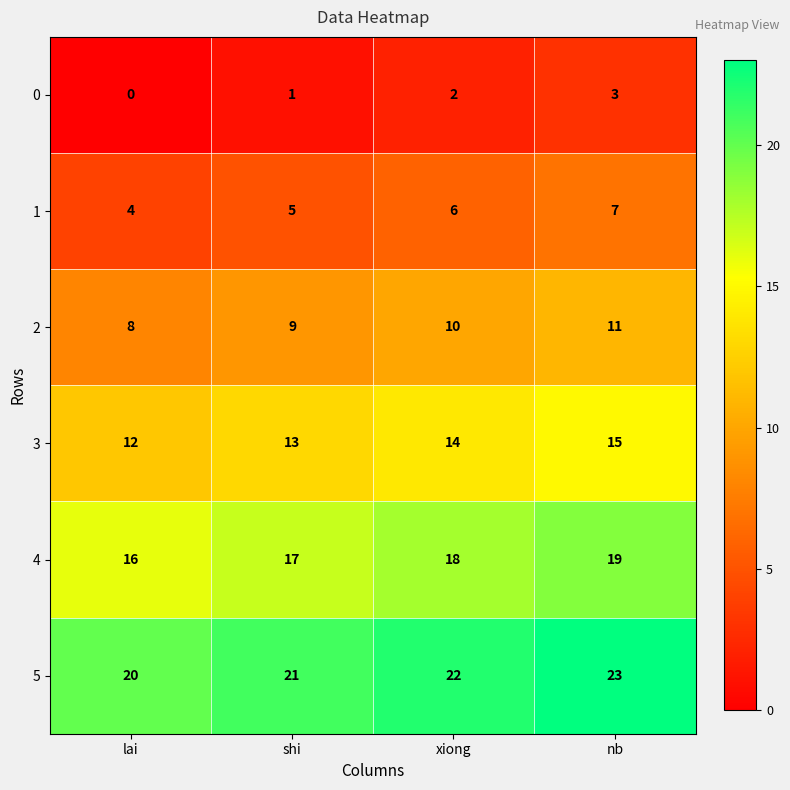

What value does the 3 series have at nb?

15